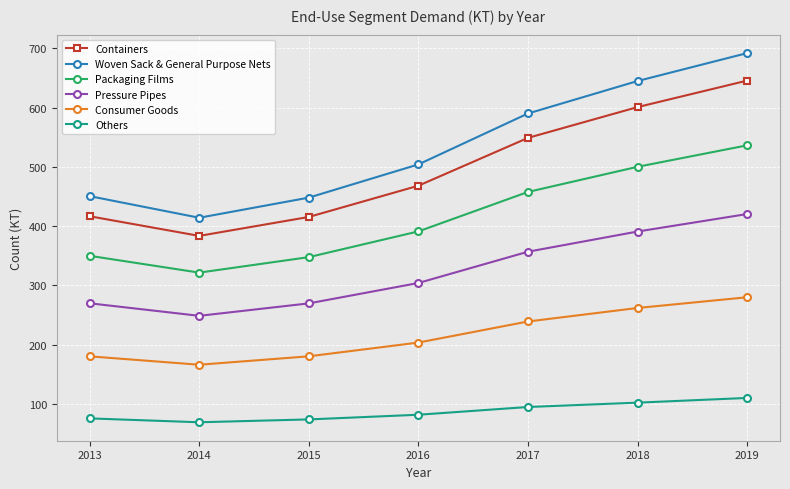

What value does the Others series have at 2019?

110.0